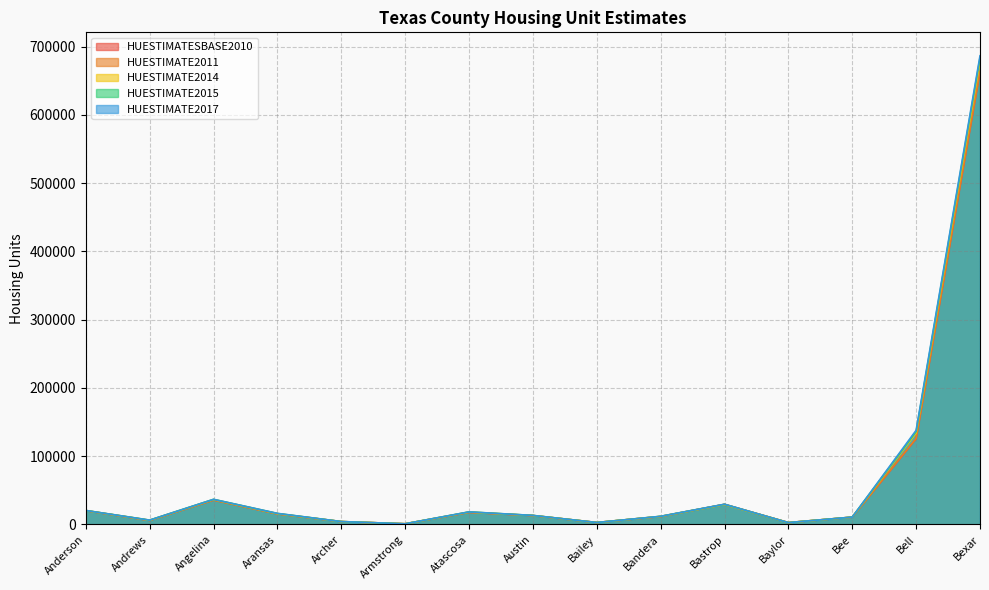

Is the value of HUESTIMATE2015 at Andrews greater than the value of HUESTIMATE2017 at Archer?

Yes